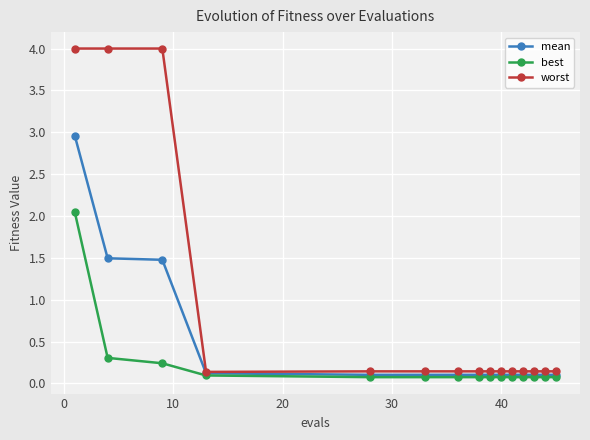

Which series has the largest total across all categories?

worst